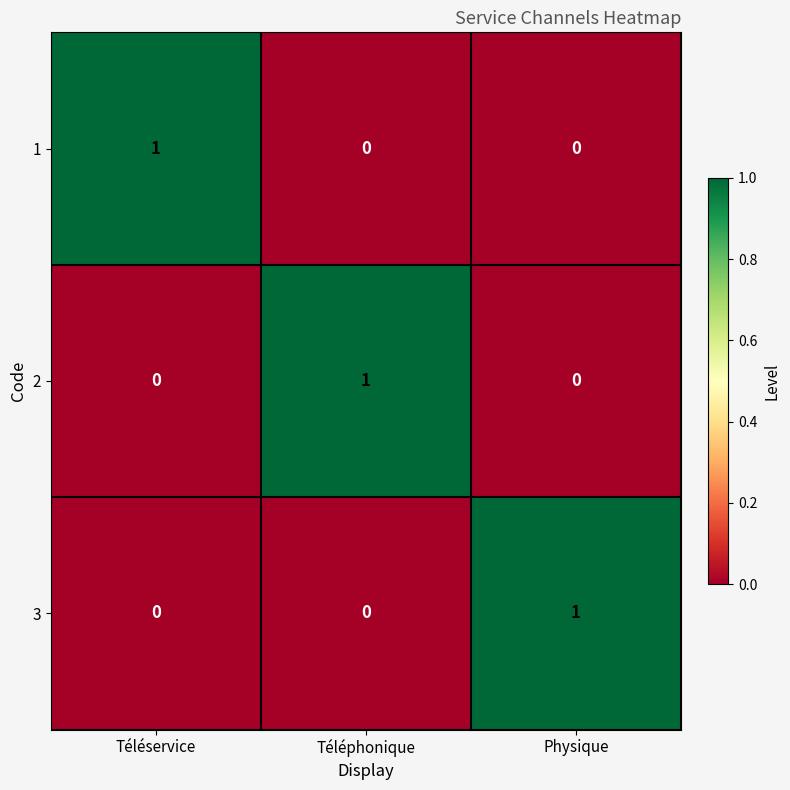

Reading left to right, what are all the values shown in this chart?

1: Téléservice=1	Téléphonique=0	Physique=0
2: Téléservice=0	Téléphonique=1	Physique=0
3: Téléservice=0	Téléphonique=0	Physique=1